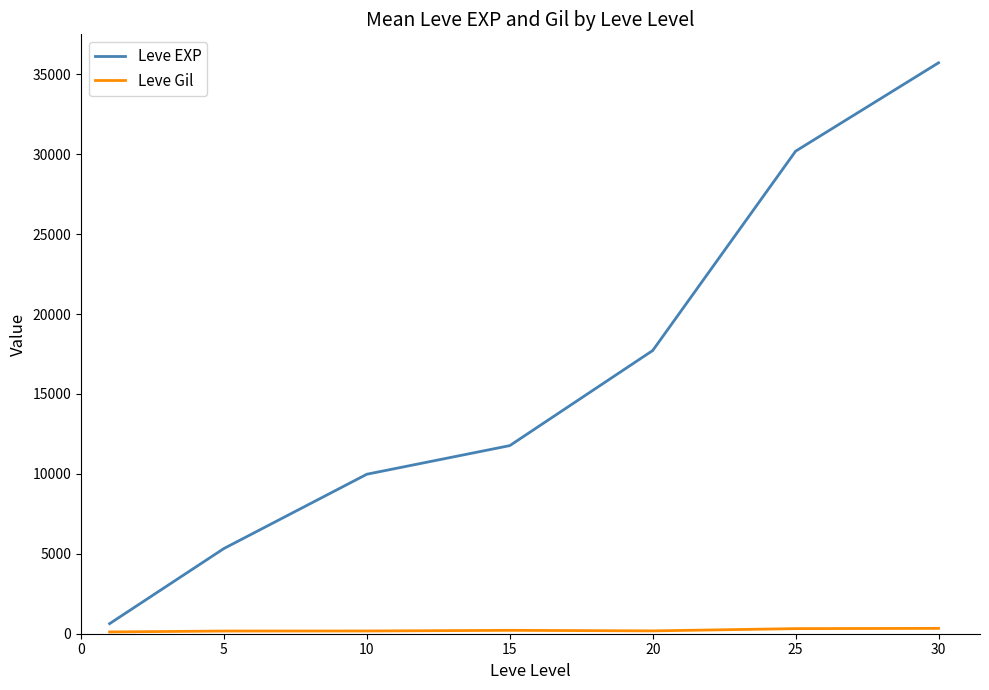

What is the highest value of the Leve EXP series?

35723